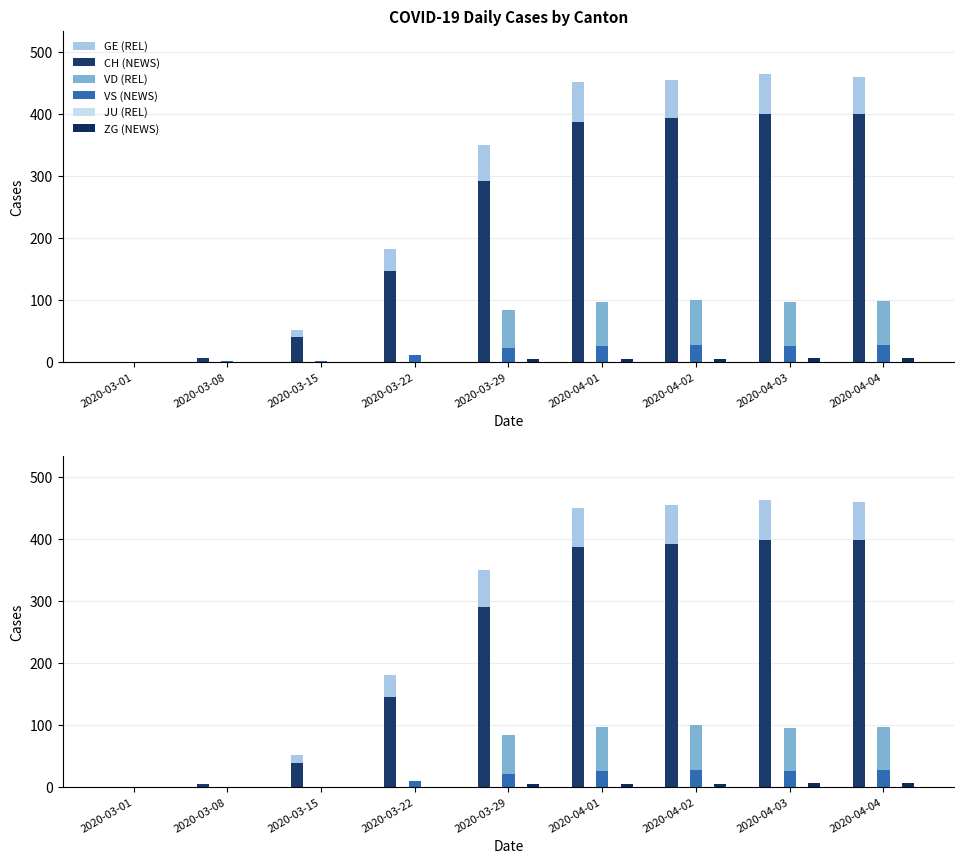

The ZG (NEWS) series shows 0 at 2020-03-15. True or false?

True